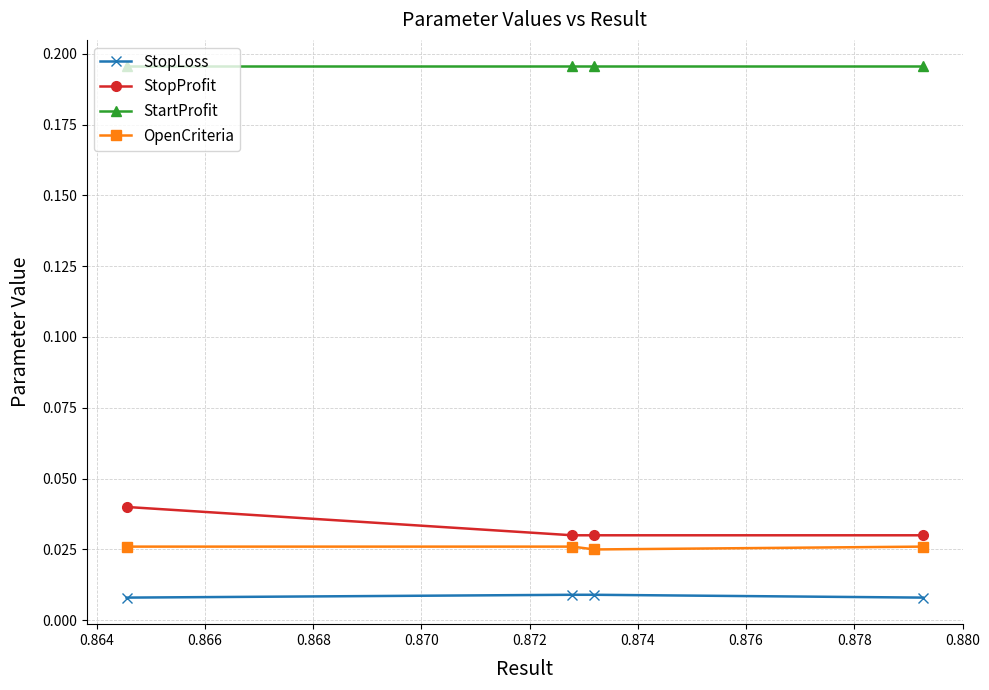

How many OpenCriteria values are between 0 and 1?

4